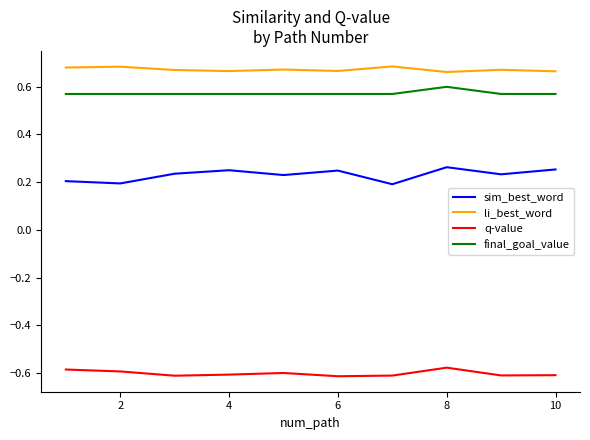

True or false: q-value has more than 0 interior local peaks.

True